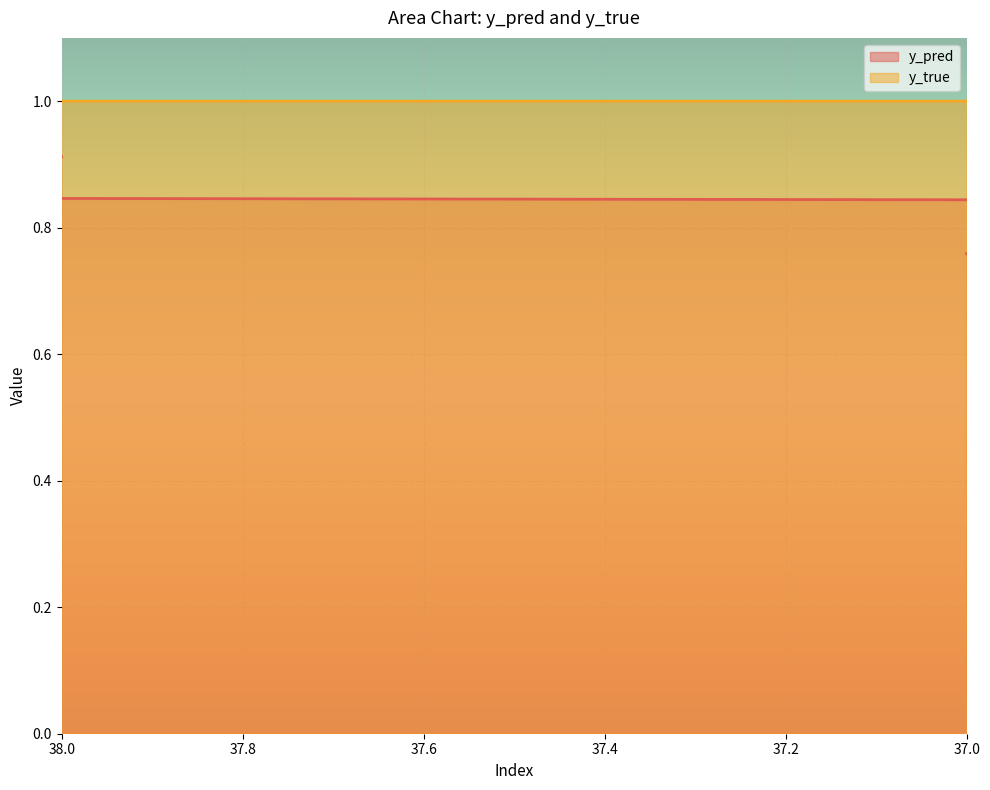

Reading right to left, list all the values displayed in this chart.

y_pred: 0.8	0.9	0.8	0.8	0.8	0.5	0.8	0.8	0.8	0.7	0.5	0.8	0.7	0.8	0.8	0.7	0.8	0.8	0.8	0.7	0.8	0.7	0.7	0.7	0.7	0.7	0.7	0.7	0.7	0.7	0.7	0.7	0.7	0.9	0.7	0.7	0.7	0.7	0.7	0.8
y_true: 1.0	1.0	1.0	1.0	1.0	1.0	0.0	1.0	0.0	1.0	1.0	1.0	1.0	0.0	1.0	1.0	0.0	1.0	1.0	1.0	0.0	0.0	0.0	1.0	0.0	1.0	1.0	1.0	1.0	1.0	1.0	1.0	1.0	0.0	1.0	0.0	1.0	1.0	1.0	1.0